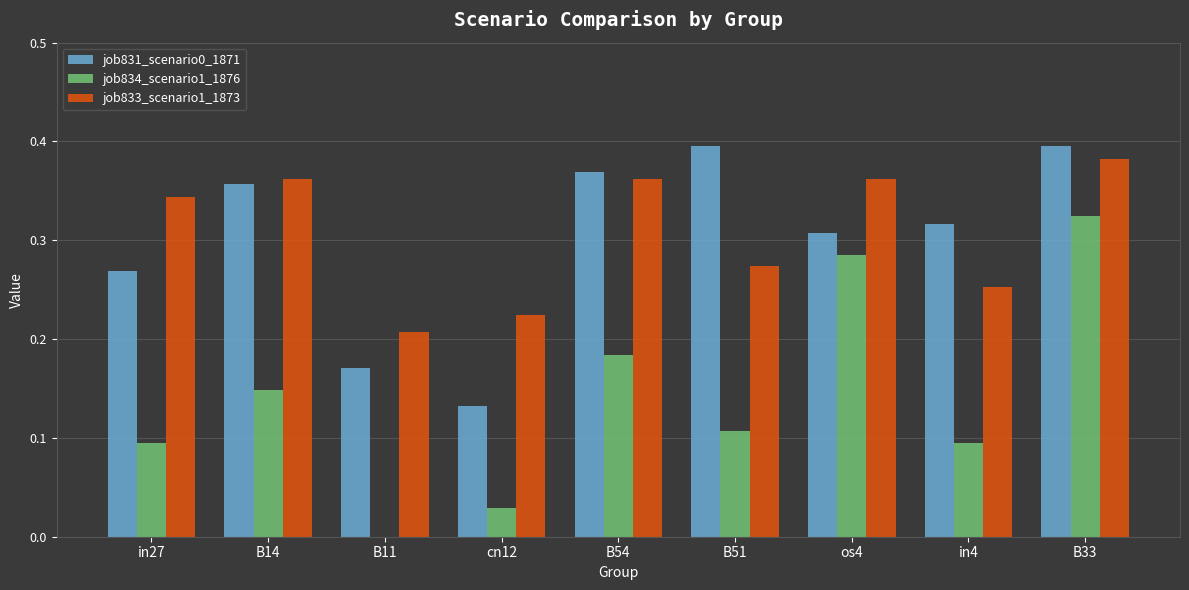

Count the job831_scenario0_1871 values in the range 0 to 1.

9